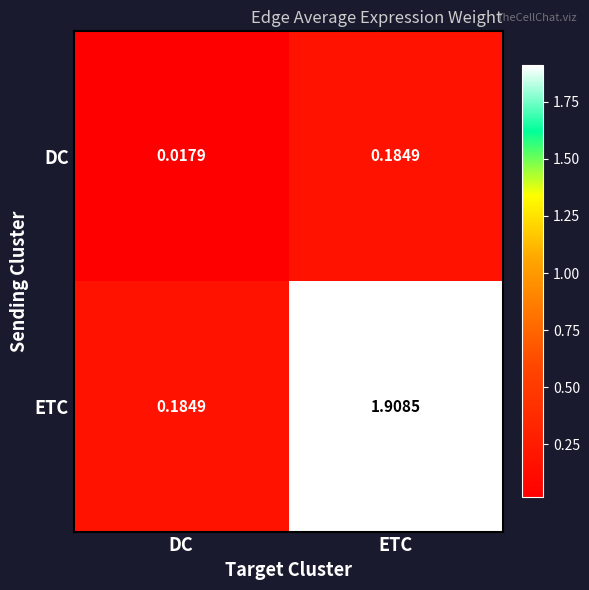

At which label is ETC closest to 1?

DC